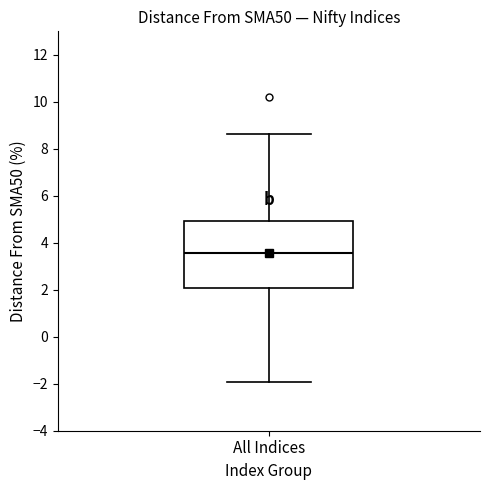

Where does the upper whisker of the box for All Indices end on the y-axis? The values are not printed on the chart, so give them approximately, as read against the axis.

8.6